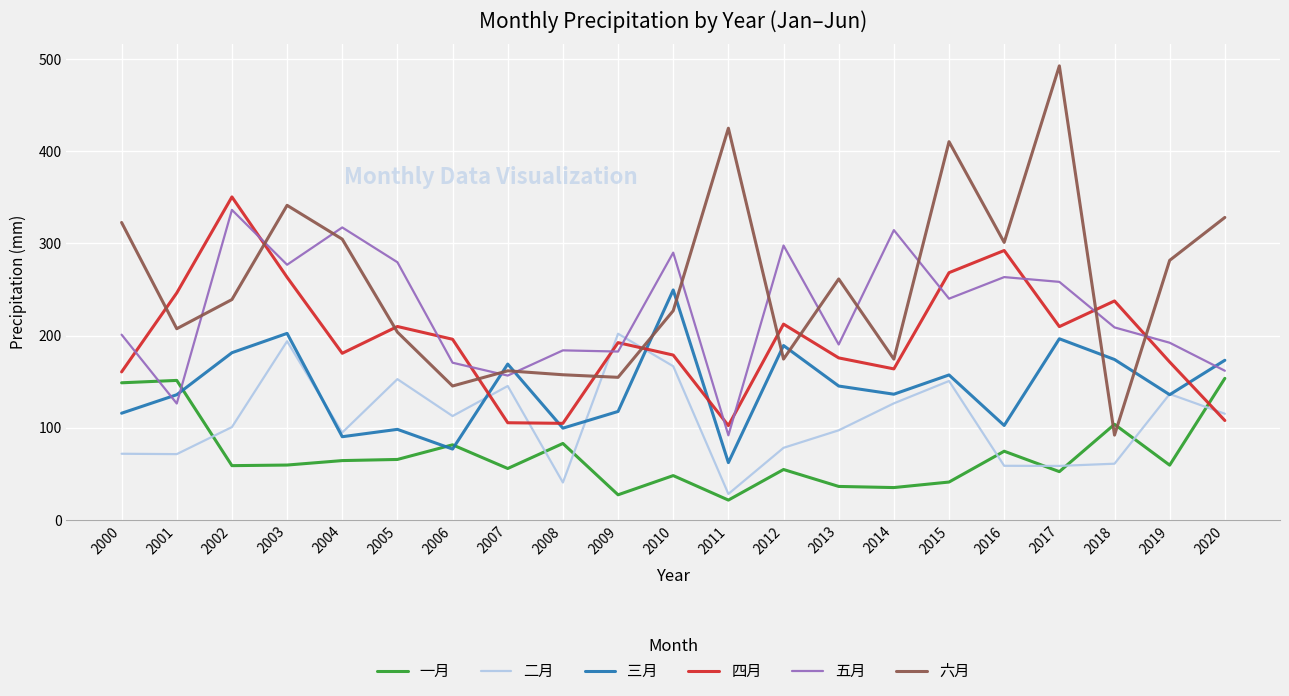

What is the difference between the second highest and minimum values in the 二月 series?

165.7